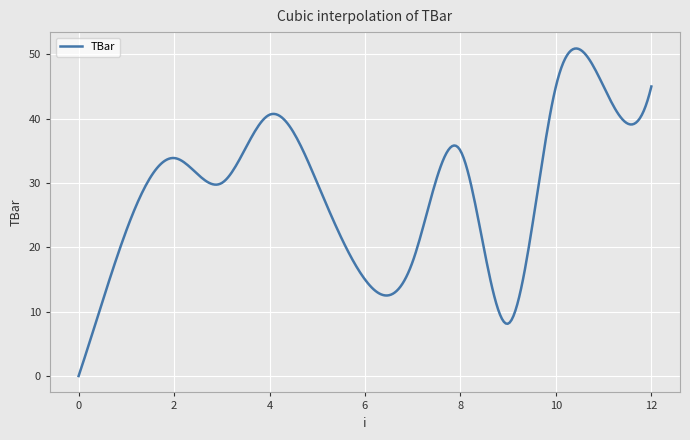

What is the greatest value displayed?

50.9